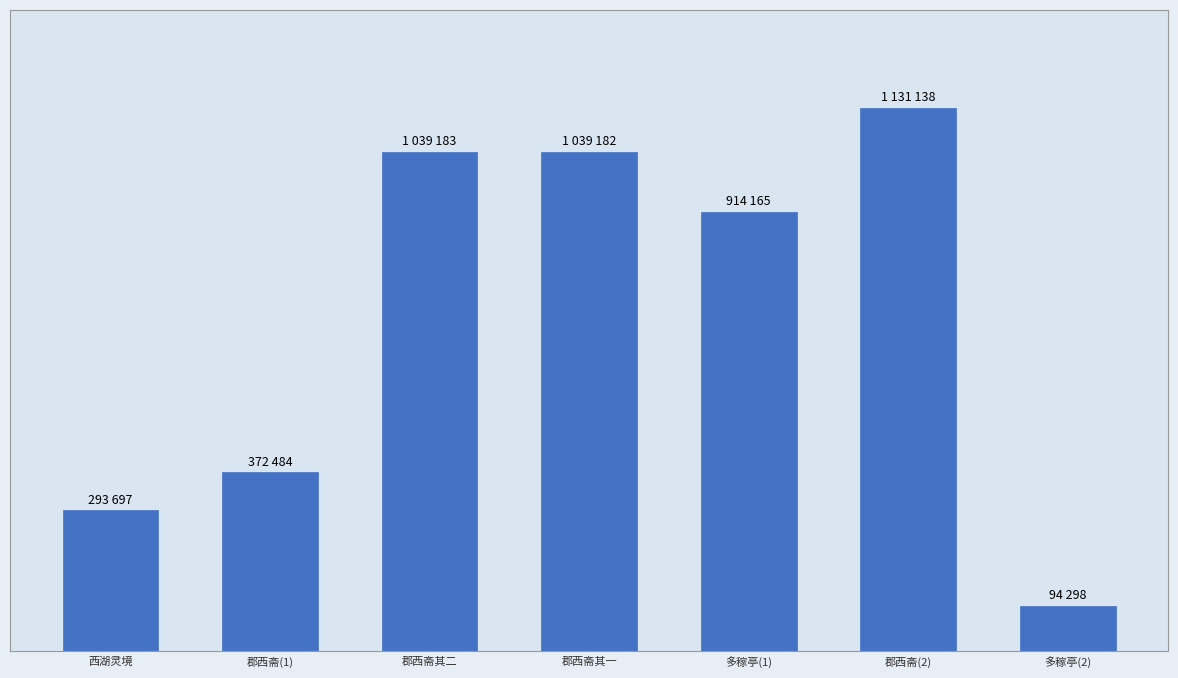

List the labels in order of value, largest first.

郡西斋(2), 郡西斋其二, 郡西斋其一, 多稼亭(1), 郡西斋(1), 西湖灵境, 多稼亭(2)